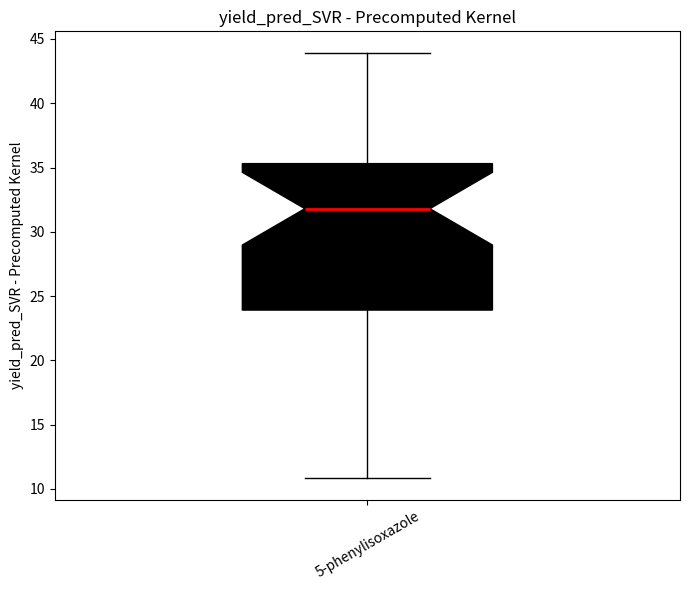

Transcribe this box plot: give where the median line is, the range the box spans, and where the two whiskers end, as read against the y-axis. The values are not printed on the chart, so give them approximately, as read against the axis.

median 32.0, box 24.0 to 35.5, whiskers 11.0 to 44.0